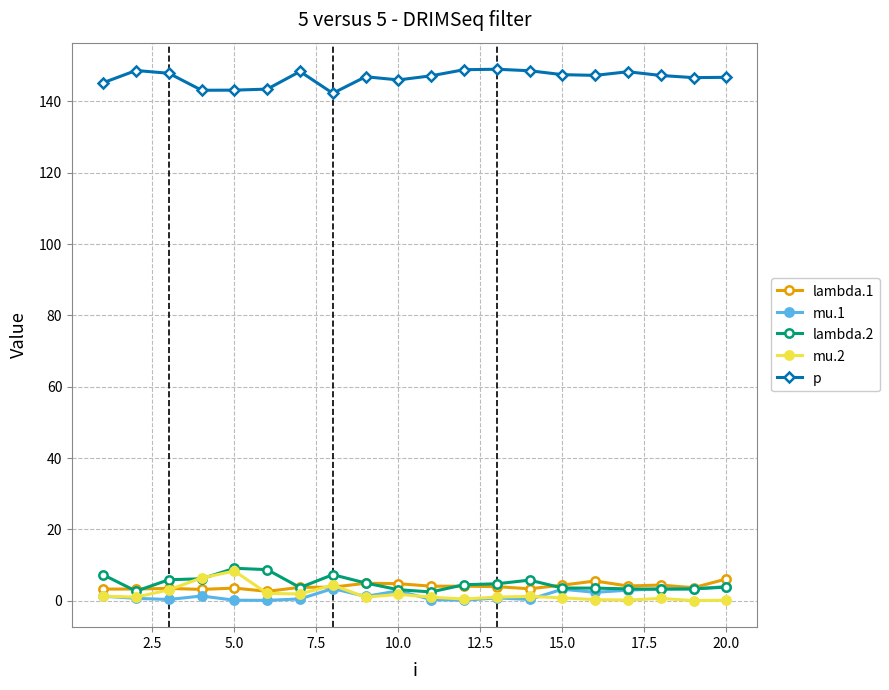

True or false: lambda.2 has more than 0 interior local peaks.

True